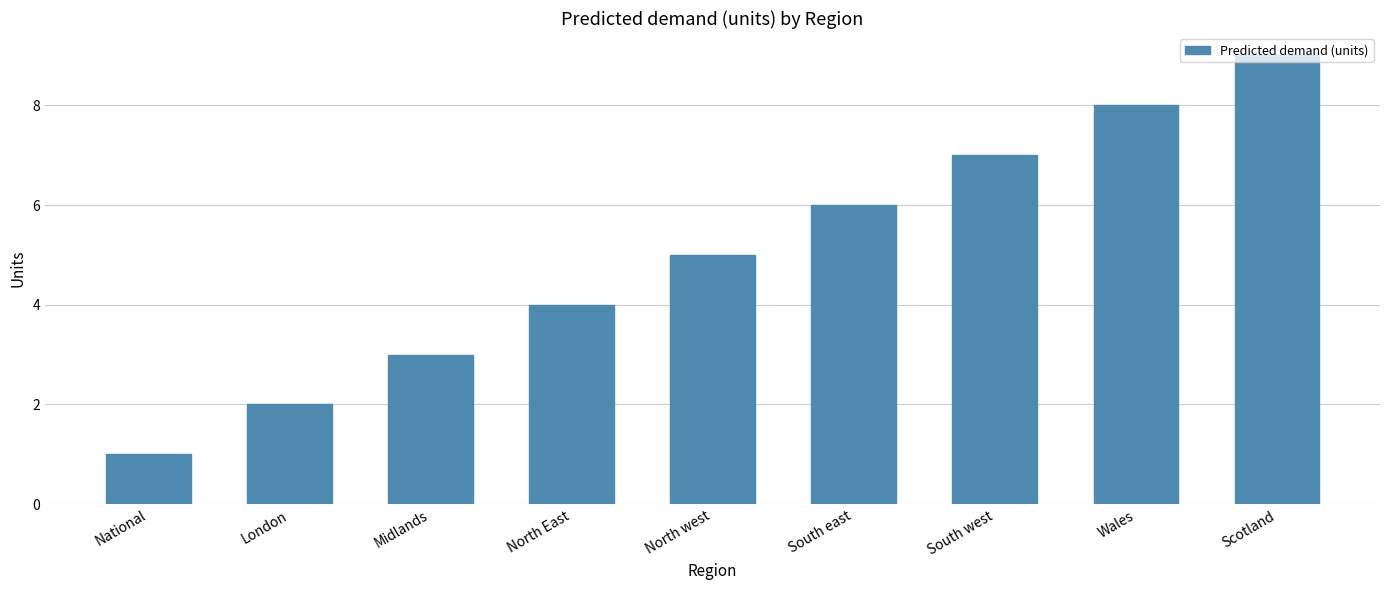

Reading left to right, transcribe all the data shown in this chart.

1	2	3	4	5	6	7	8	9